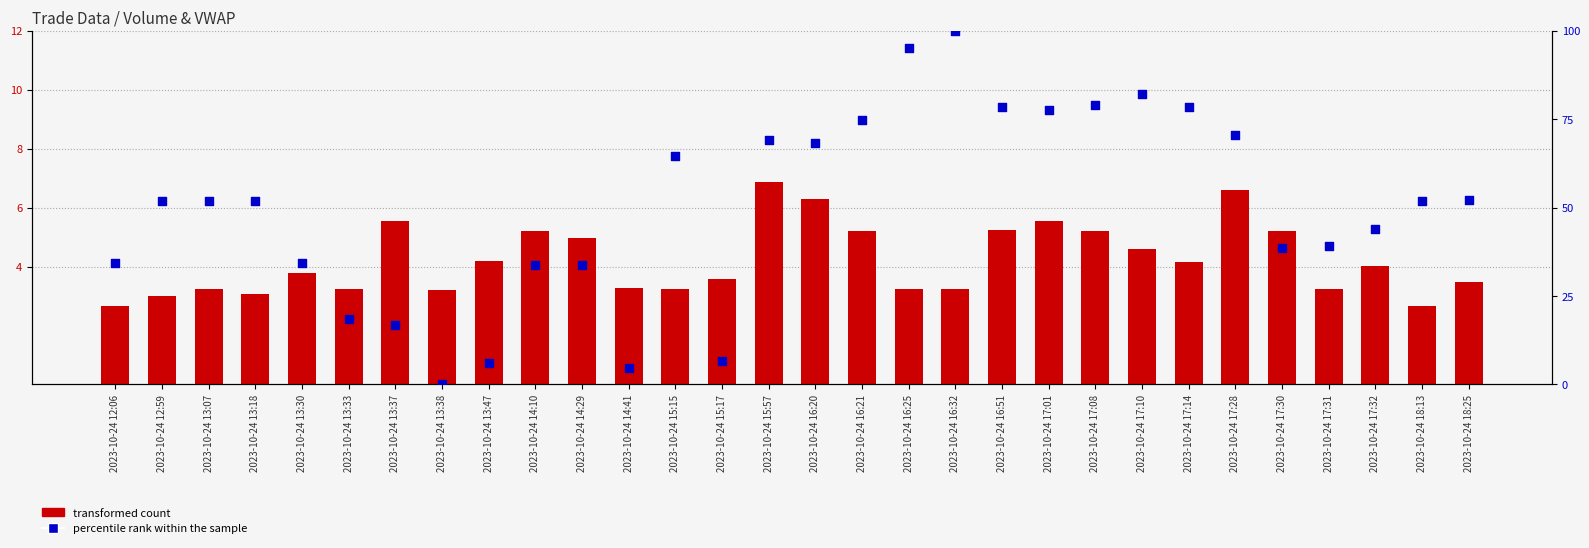

What are all the series names shown in the legend?

transformed count, percentile rank within the sample